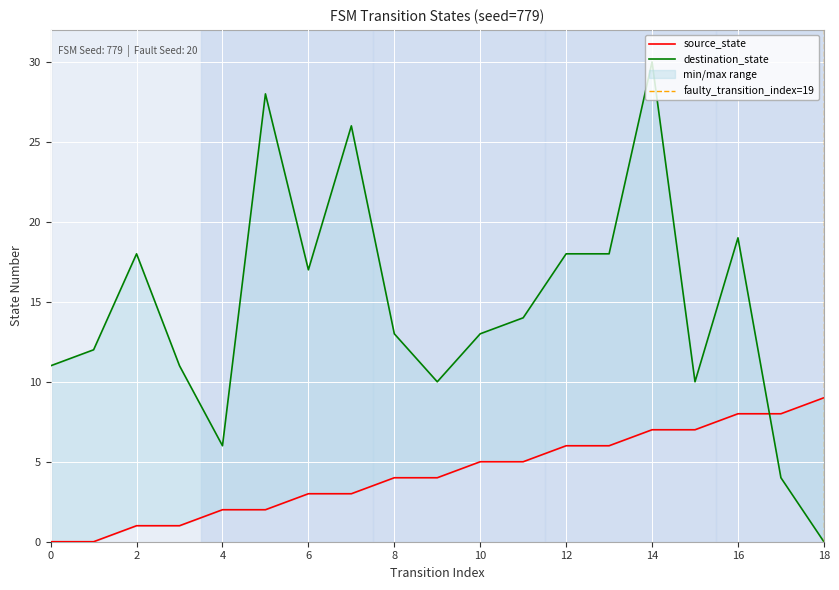

What is the value of the destination_state point at the 2nd from the left?

12